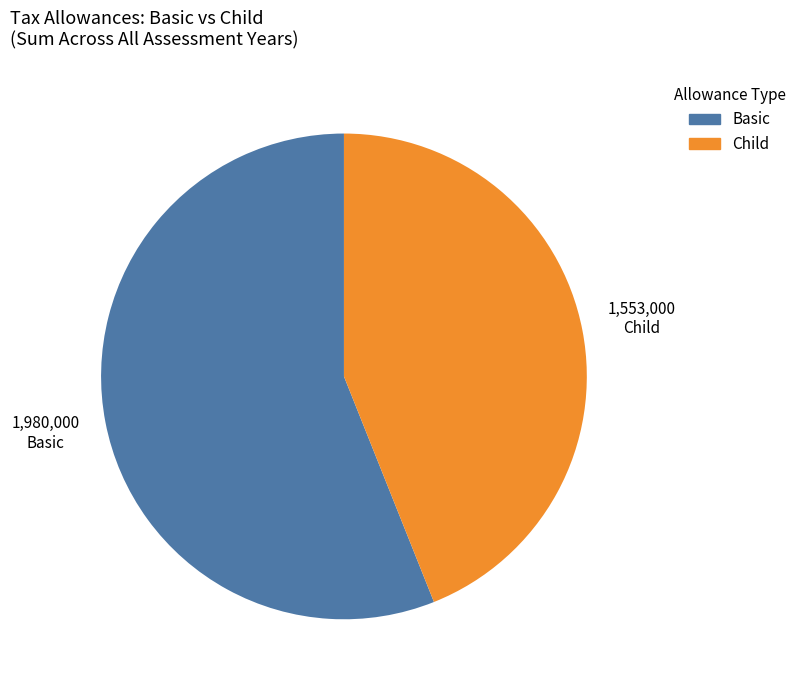

Combined, do Child and Basic account for over 50%?

Yes